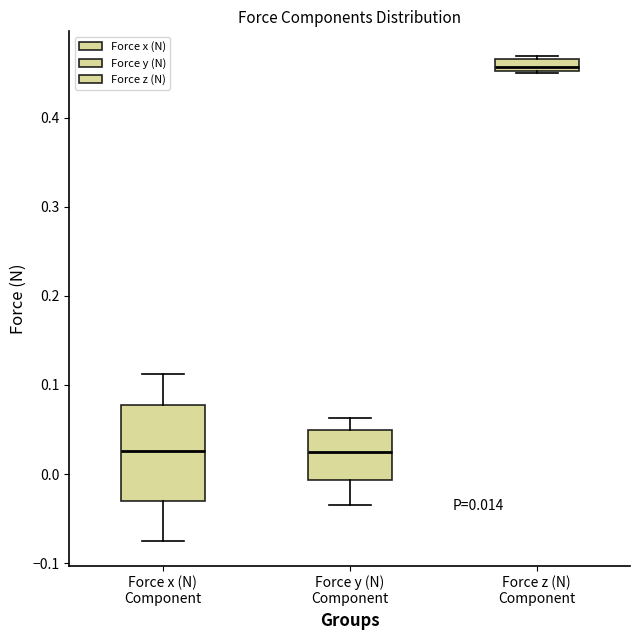

Comparing the boxes themselves (not the whiskers), which one is the tallest?

Force x (N) Component